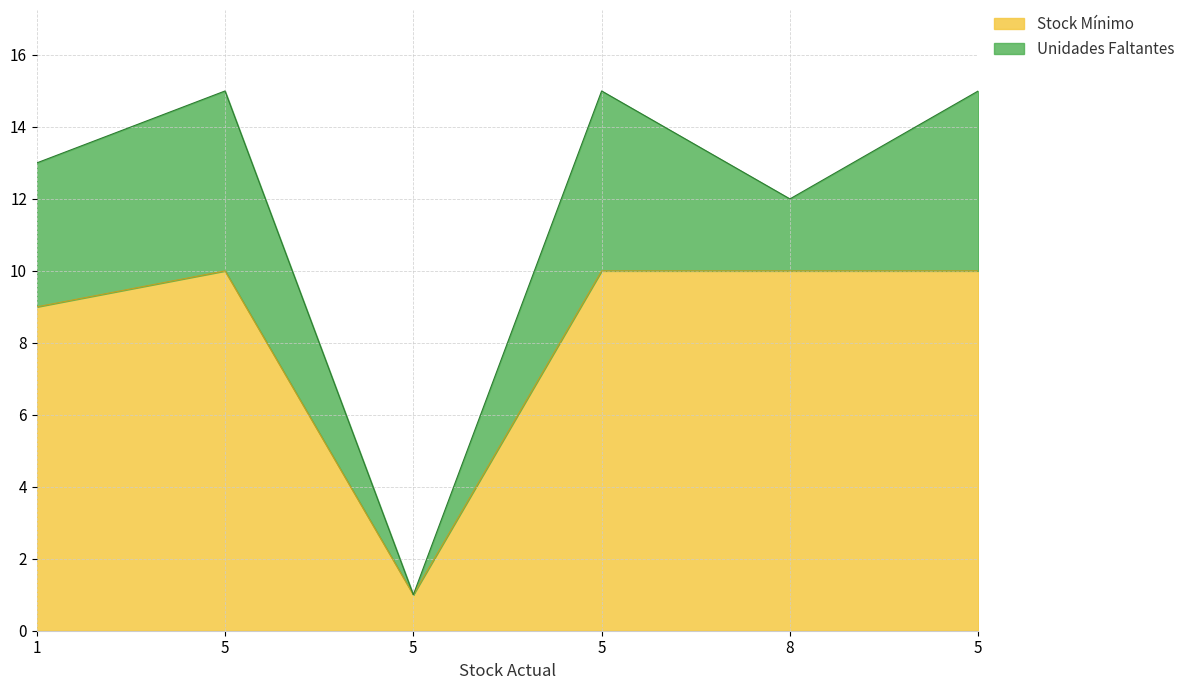

How many lines are shown in the chart?

2